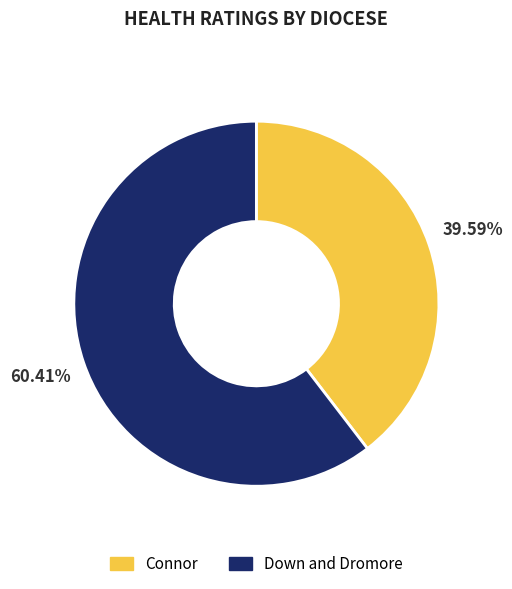

Count the number of slices in the pie.

2